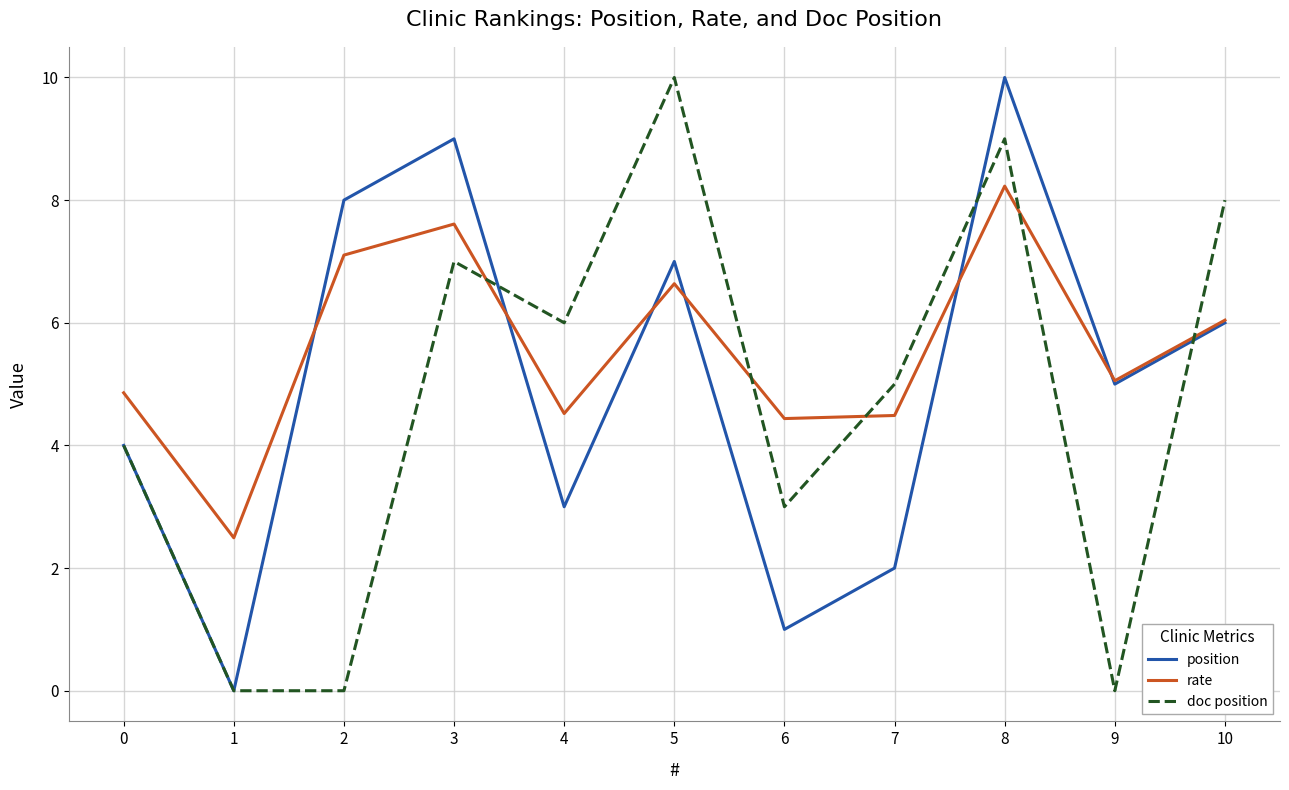

How many values in position are above zero?

10